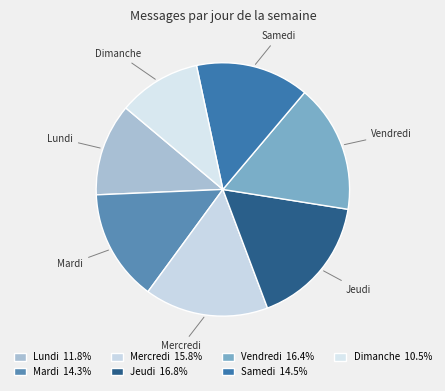

Between Lundi and Mardi, which is larger?

Mardi